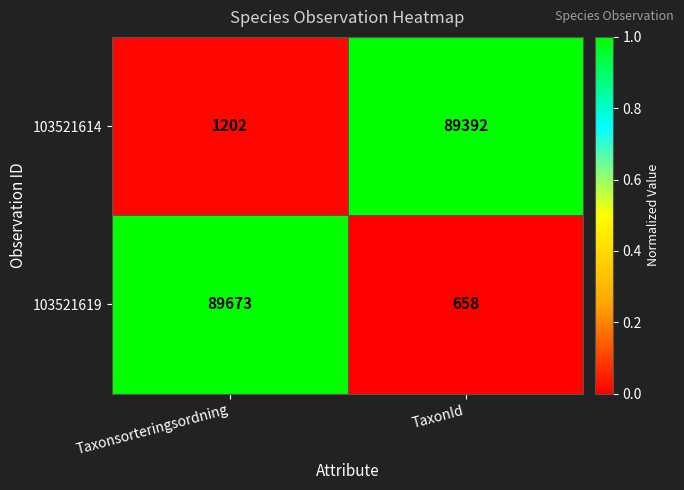

Which series changed the most between Taxonsorteringsordning and TaxonId?

103521619